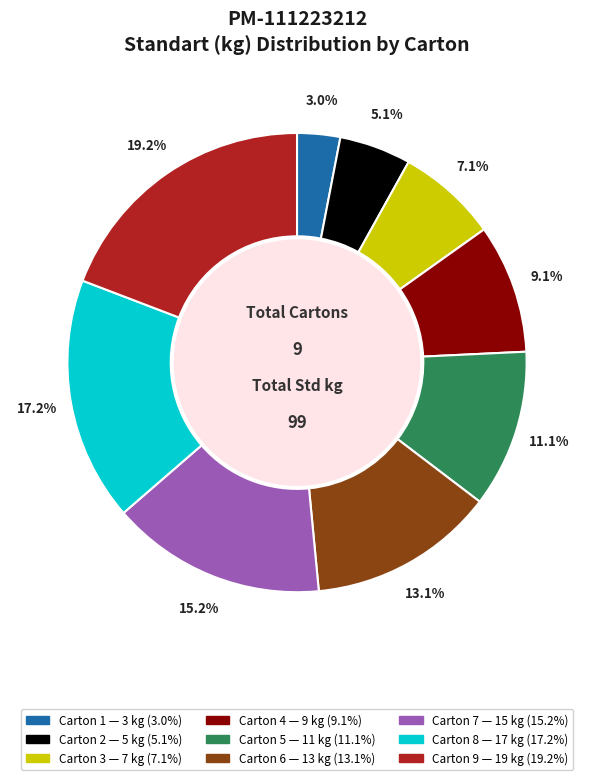

The Carton 5 slice represents 11% of the pie. True or false?

True